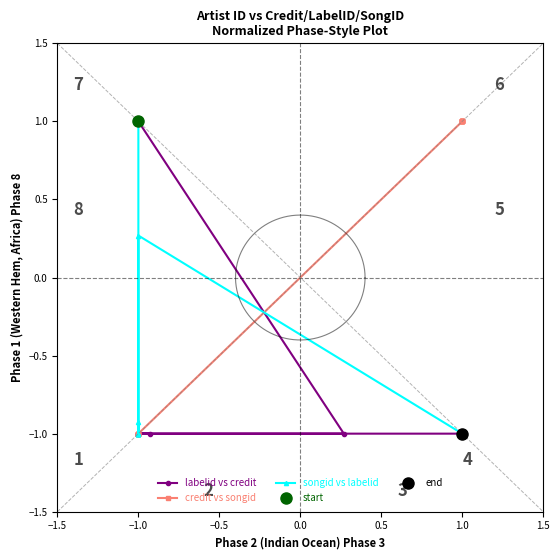

How many intersections are there between credit vs songid and songid vs labelid?

1